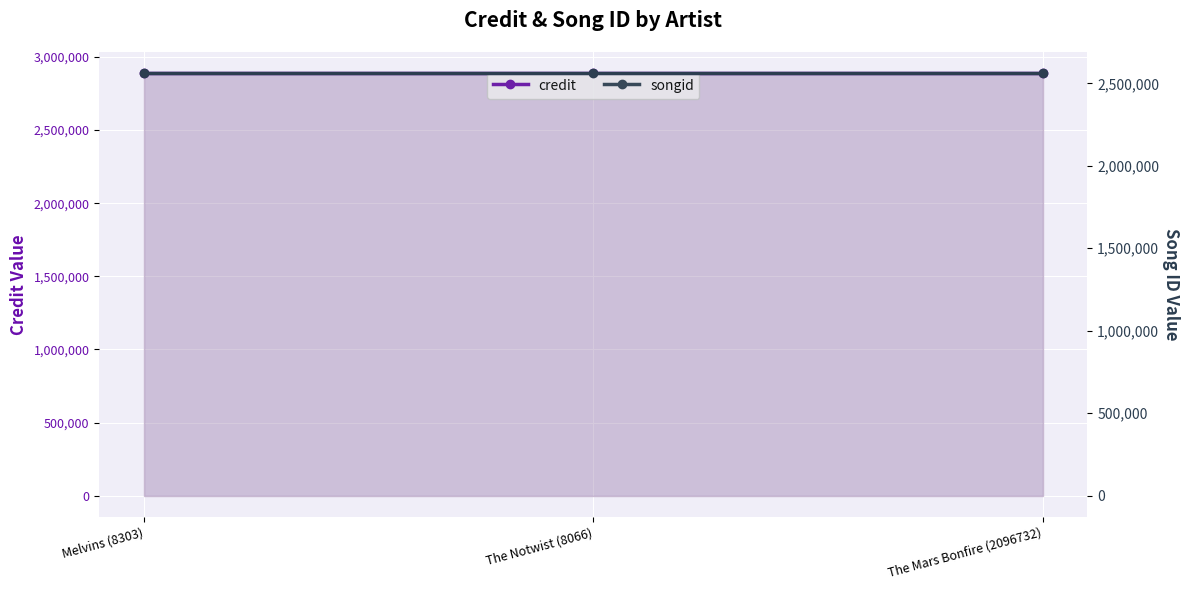

How many categories are shown in the chart?

3